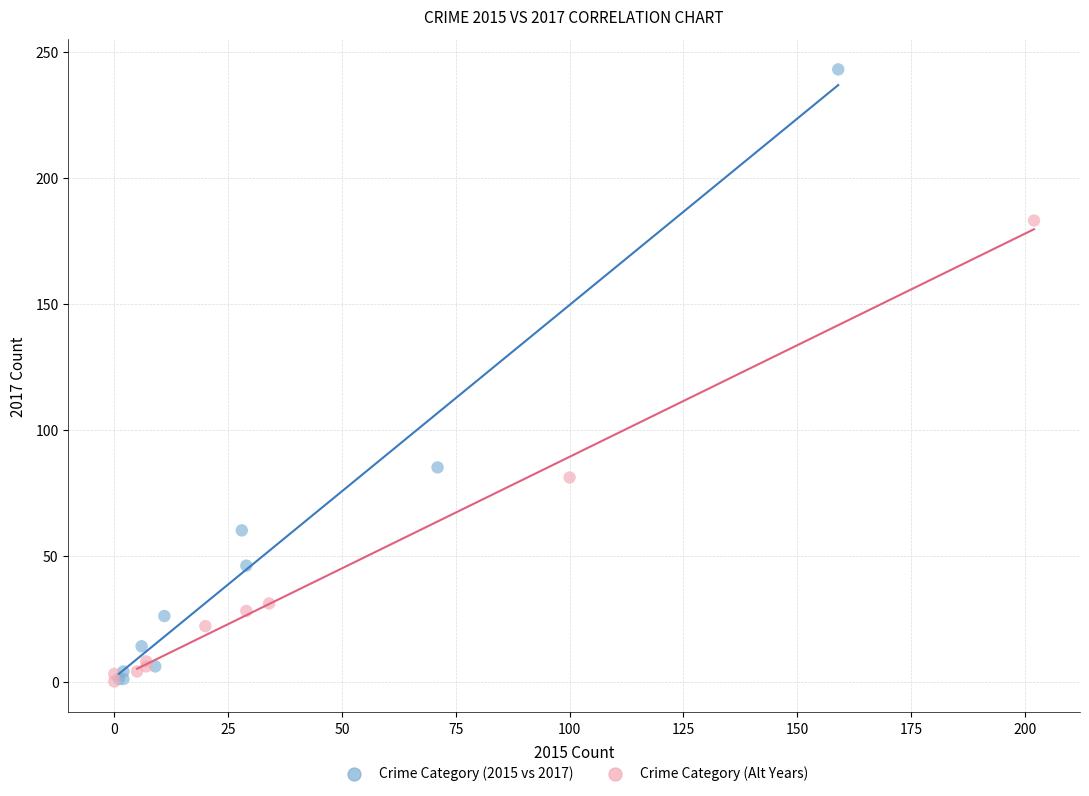

What are all the series names shown in the legend?

Crime Category (2015 vs 2017), Crime Category (Alt Years)